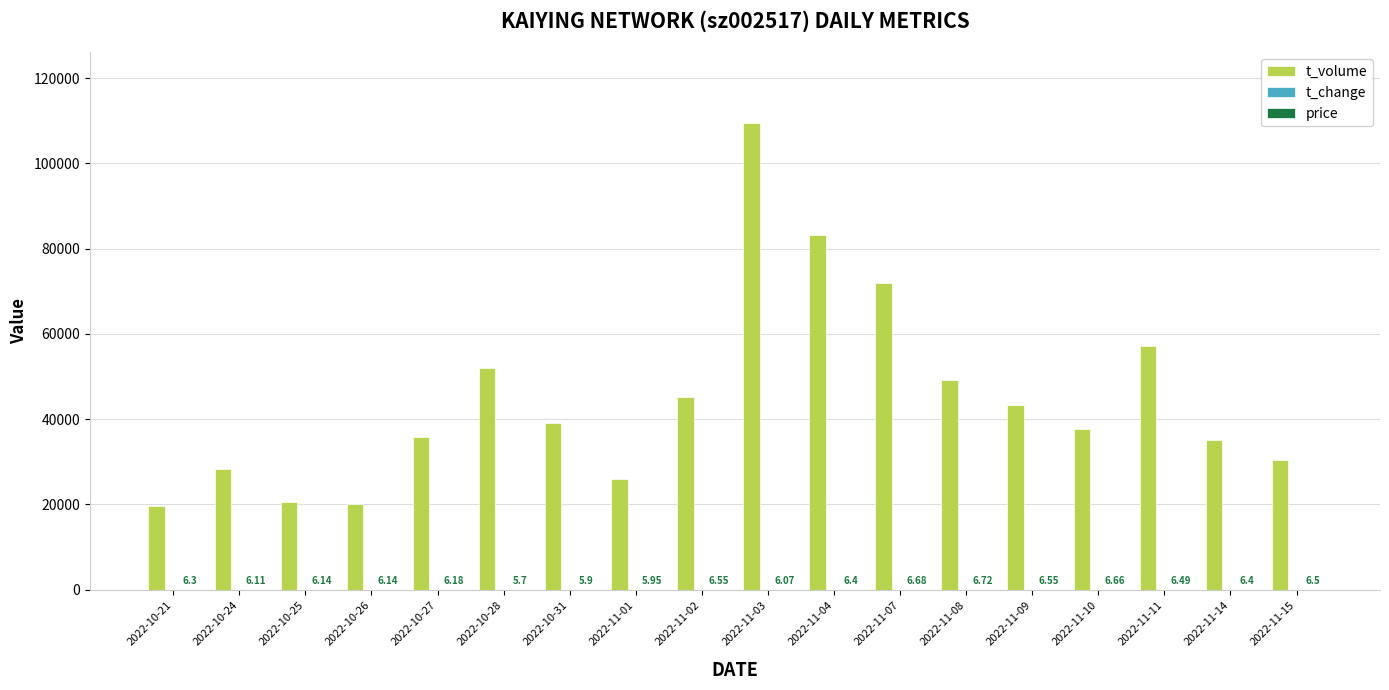

Which series changed the most between 2022-11-03 and 2022-11-08?

t_volume